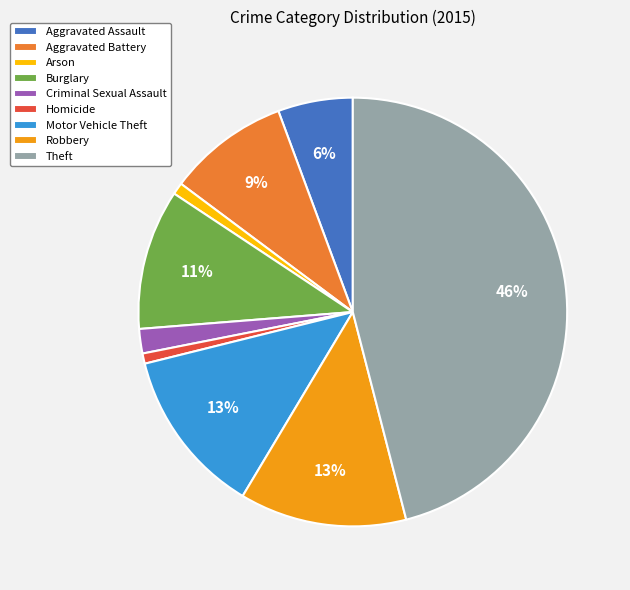

Which slice is the largest?

Theft